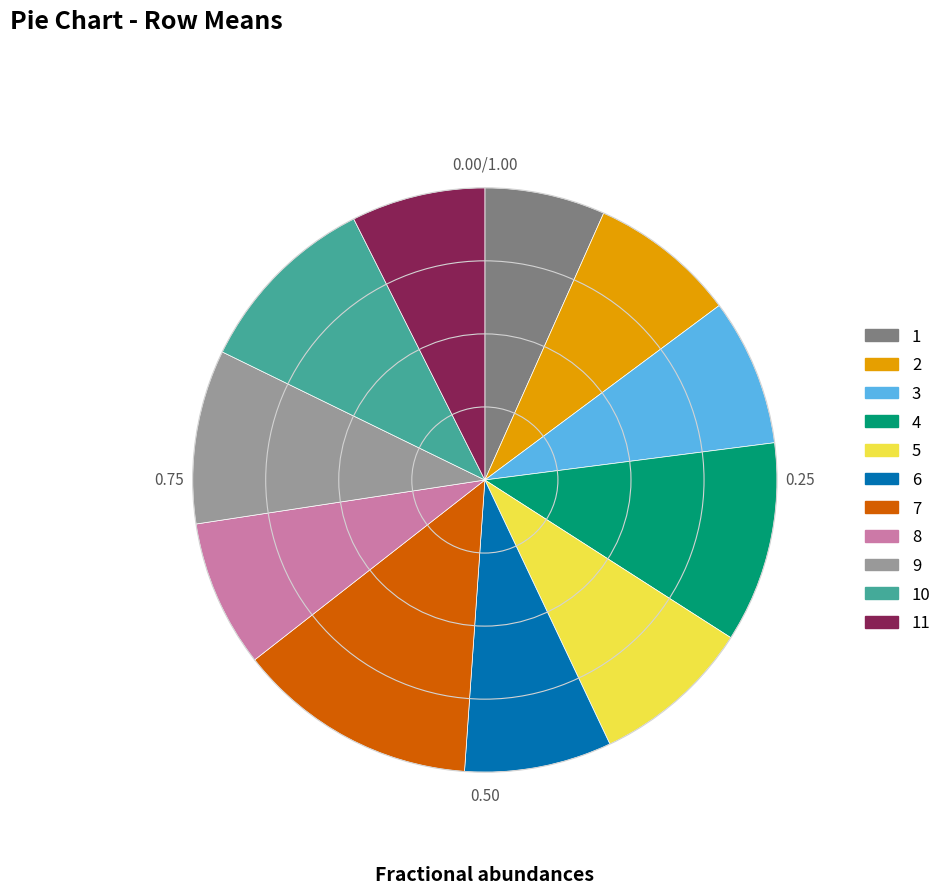

Is it true that 8 is 1% of the pie?

False